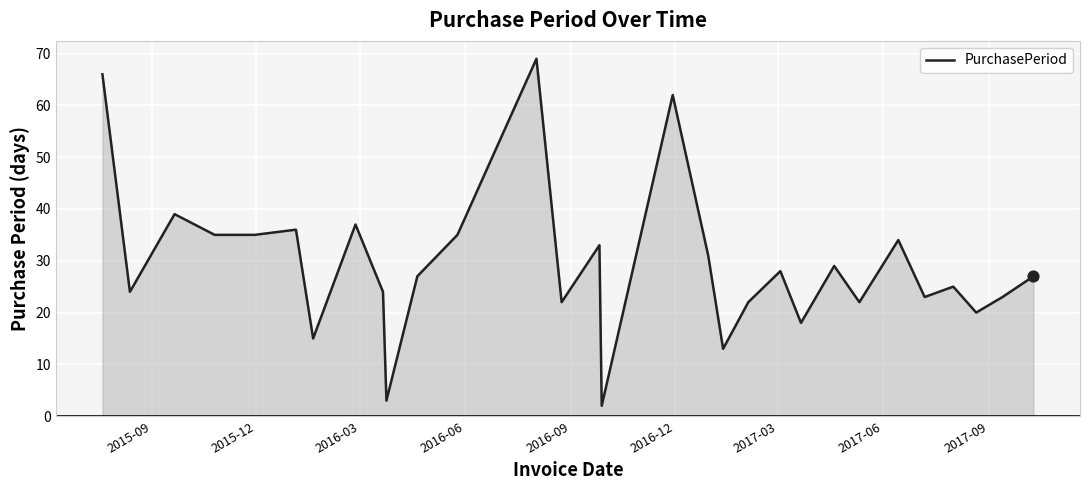

Is this an area chart (filled region under the line)?

Yes